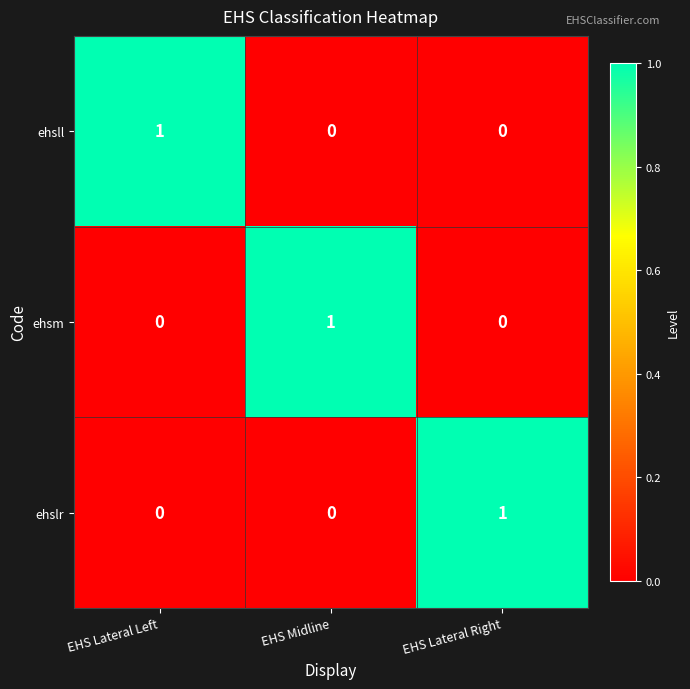

Count the ehslr values in the range 0 to 1.

3